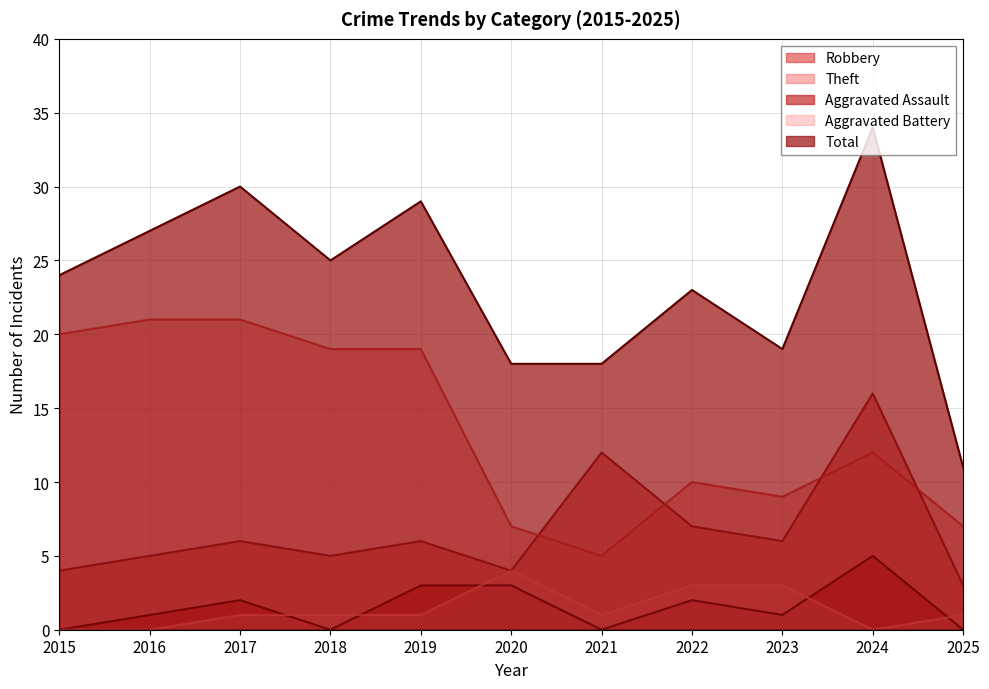

The value of Robbery at 2021 is 4. True or false?

False